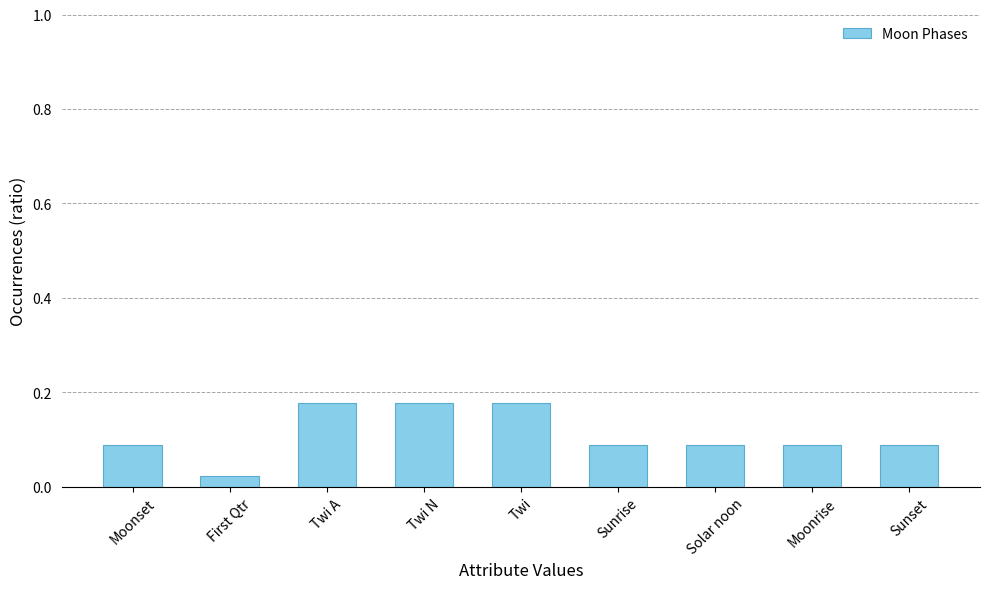

What is the sum of the values at Twi and Twi A?

0.4